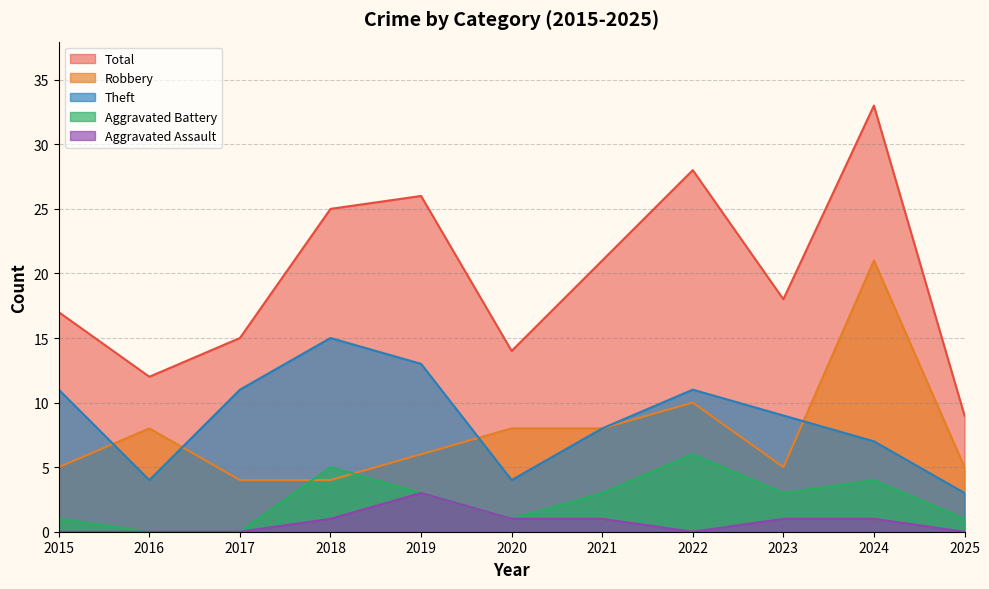

Reading left to right, list all the values displayed in this chart.

Robbery: 2015=5	2016=8	2017=4	2018=4	2019=6	2020=8	2021=8	2022=10	2023=5	2024=21	2025=5
Theft: 2015=11	2016=4	2017=11	2018=15	2019=13	2020=4	2021=8	2022=11	2023=9	2024=7	2025=3
Aggravated Battery: 2015=1	2016=0	2017=0	2018=5	2019=3	2020=1	2021=3	2022=6	2023=3	2024=4	2025=1
Aggravated Assault: 2015=0	2016=0	2017=0	2018=1	2019=3	2020=1	2021=1	2022=0	2023=1	2024=1	2025=0
Total: 2015=17	2016=12	2017=15	2018=25	2019=26	2020=14	2021=21	2022=28	2023=18	2024=33	2025=9